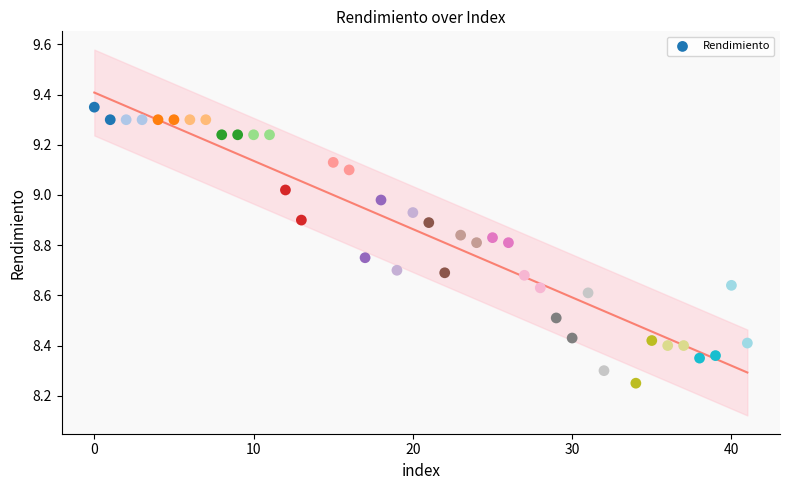

What is the range of Y values (max minus min)?

1.1